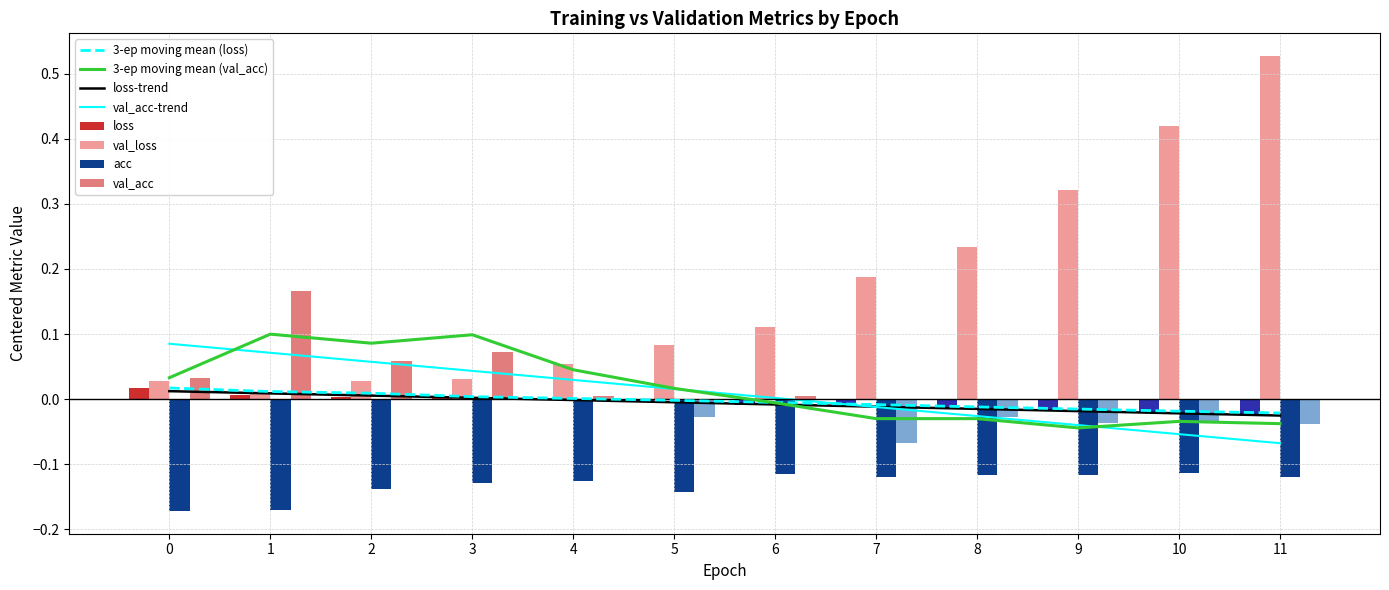

Is it true that val_acc equals 0.1 at 1?

False